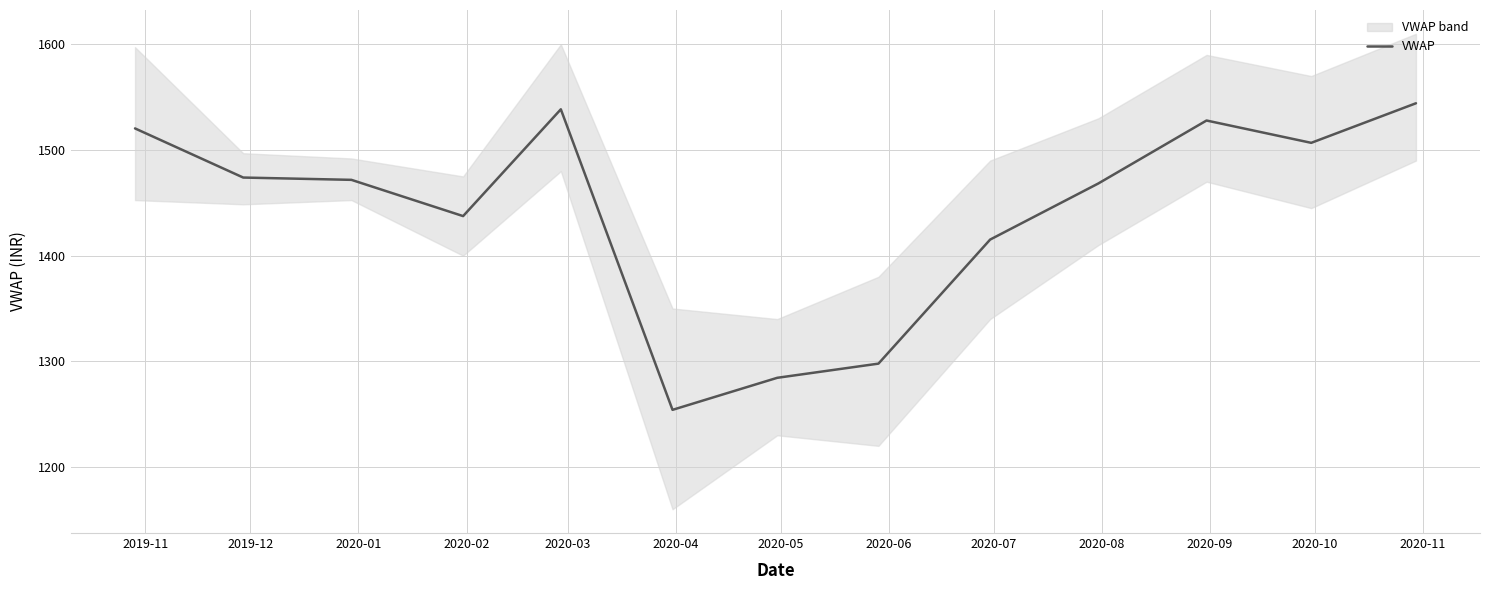

Is it true that the value at 2020-10 is 1506.8?

True